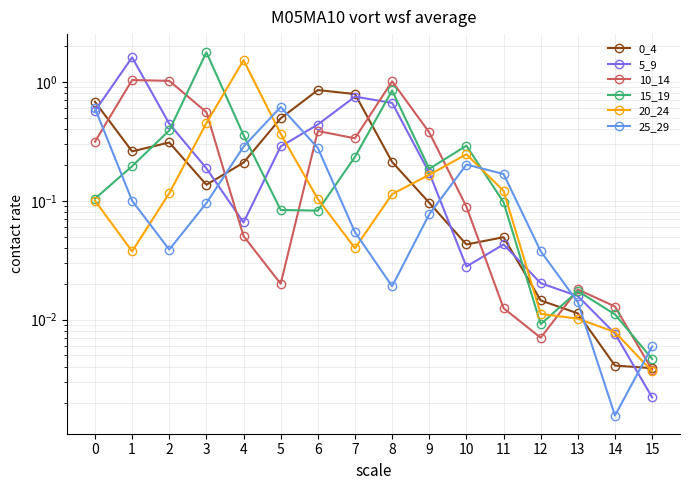

At which category does the chart reach its minimum across all series?

14